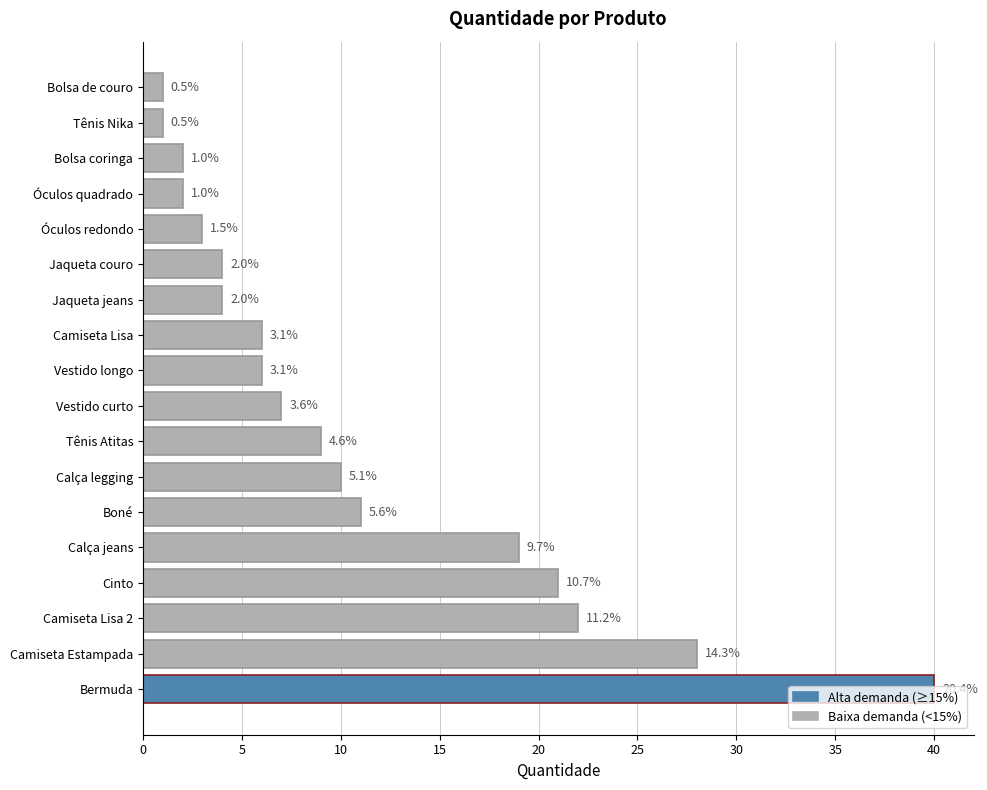

How many bars are there in total?

18